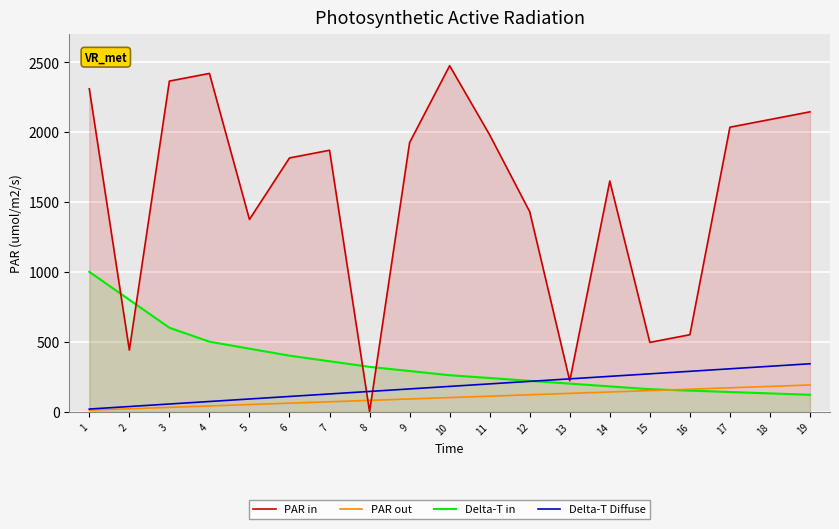

What value does the Delta-T Diffuse series have at 3?

54